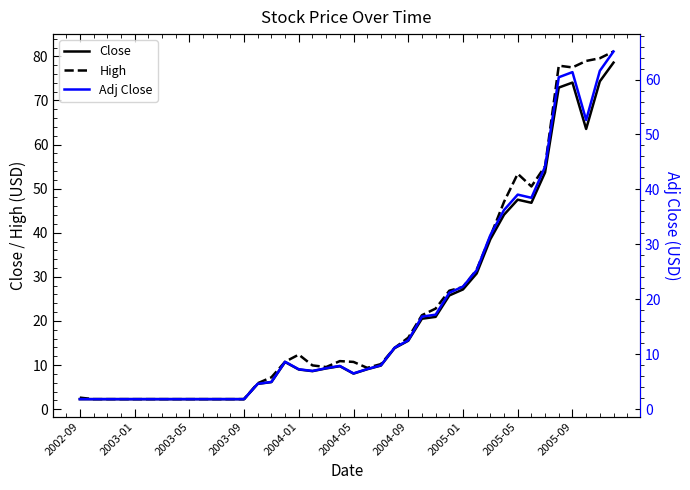

How many series are shown in this chart?

3